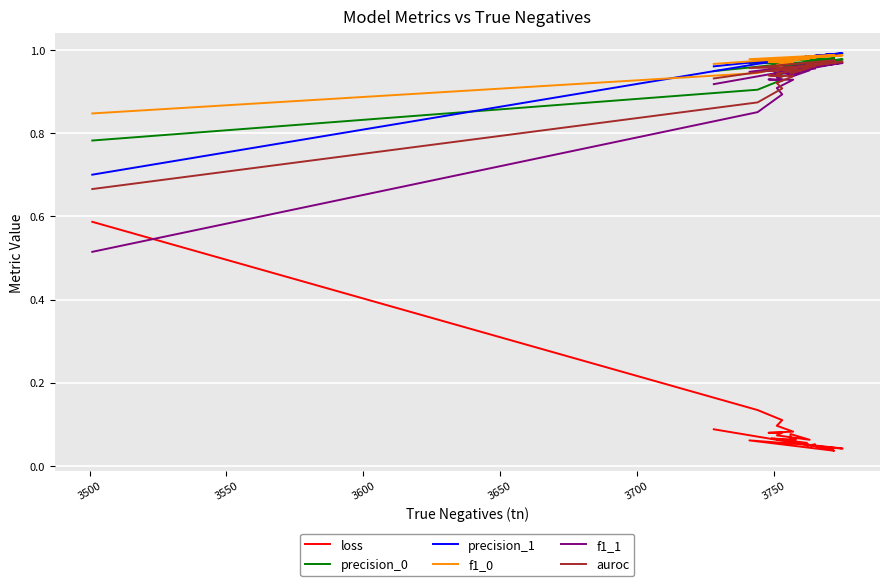

Does the chart display data point markers on the line(s)?

No